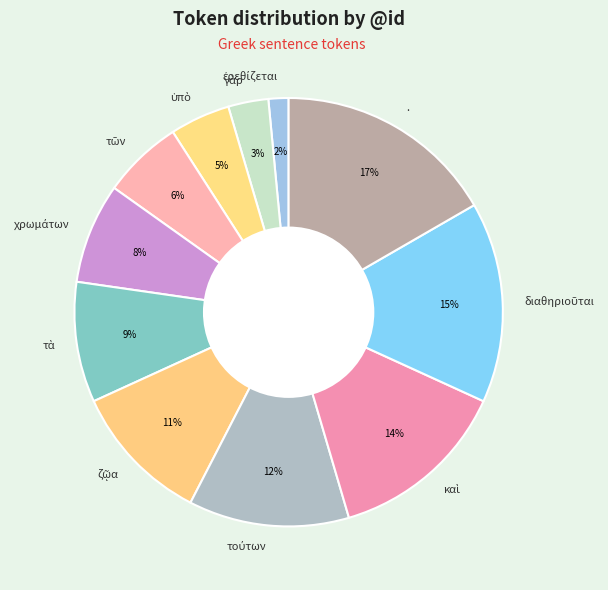

Does any single category account for the majority?

No